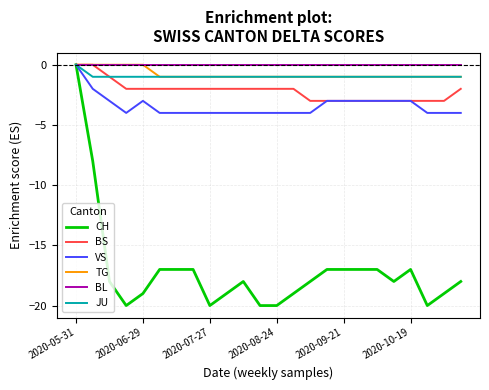

Count the number of categories in the chart.

24